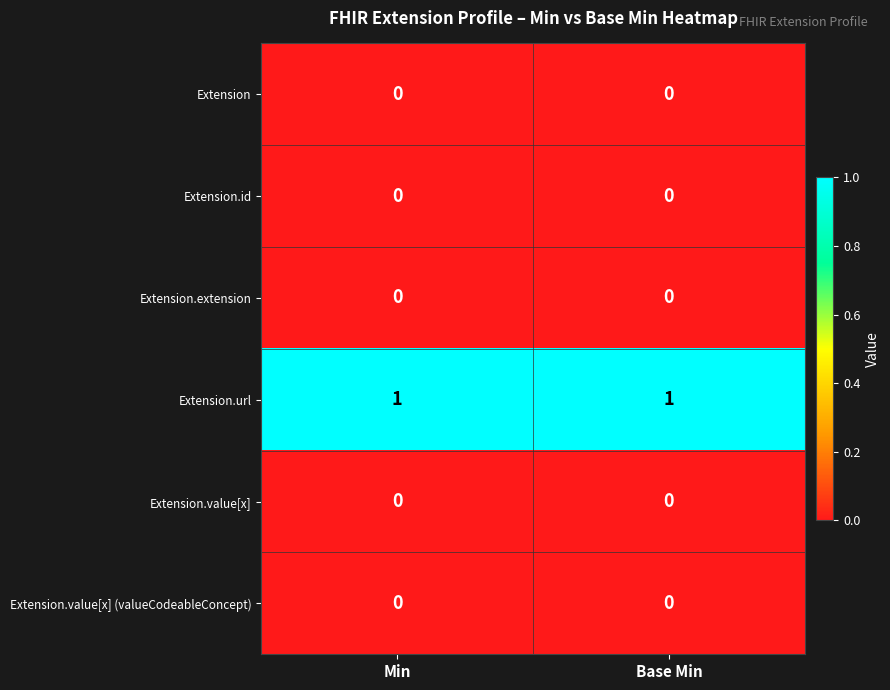

Is it true that Extension equals 0 at Base Min?

True